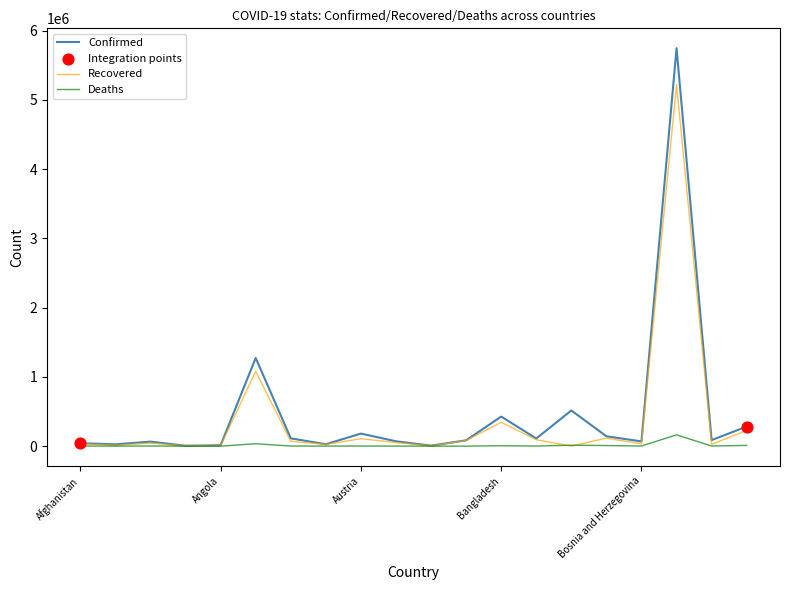

Which series has the largest range (max minus min)?

Confirmed